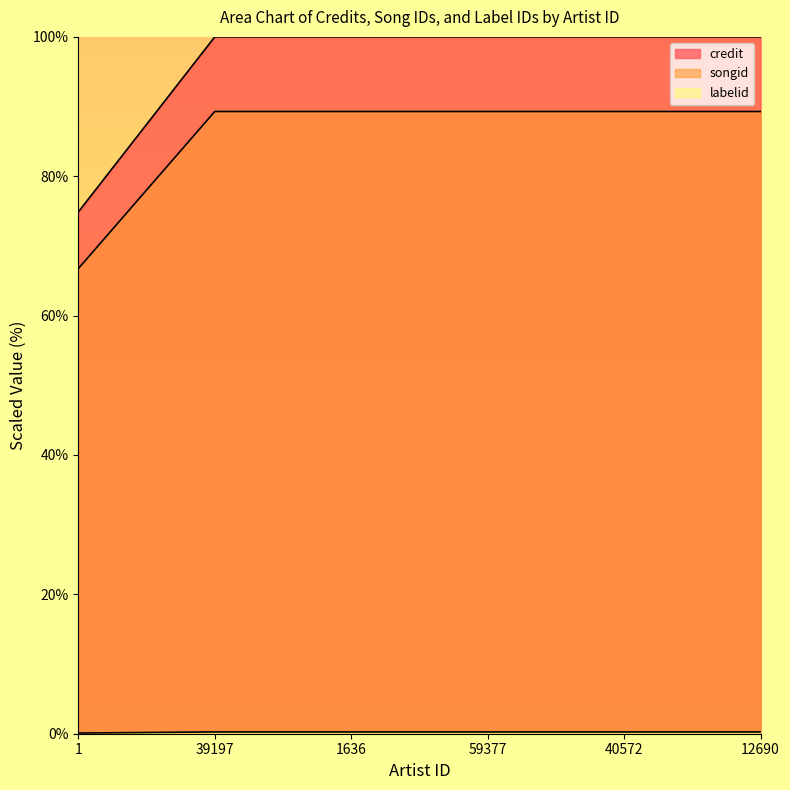

Does the chart display data point markers on the line(s)?

No